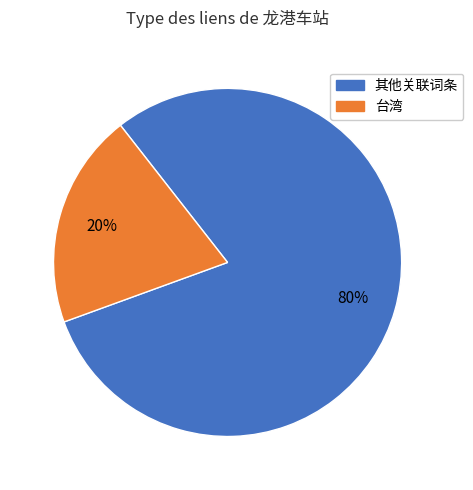

Count the number of slices in the pie.

2